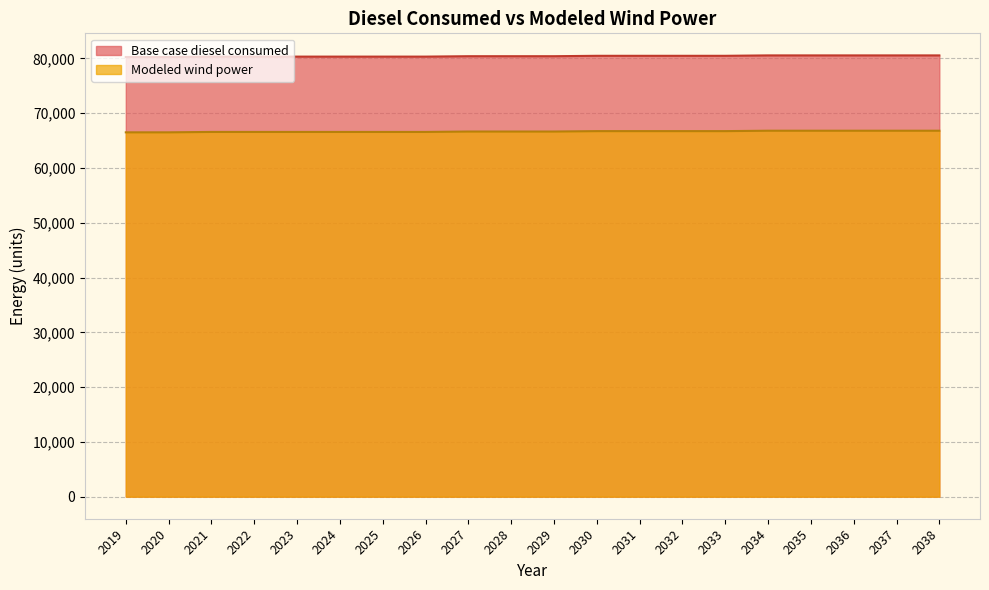

What is the difference between the Modeled wind power values at 2028 and 2025?

74.0